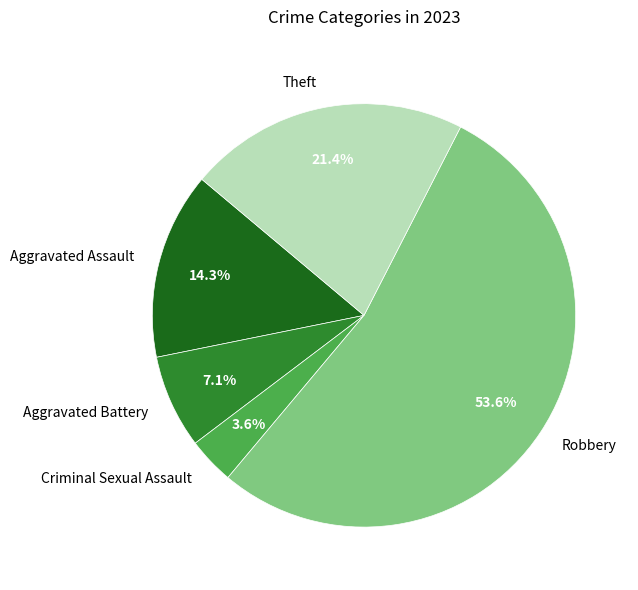

Is there any slice that represents more than half of the pie?

Yes